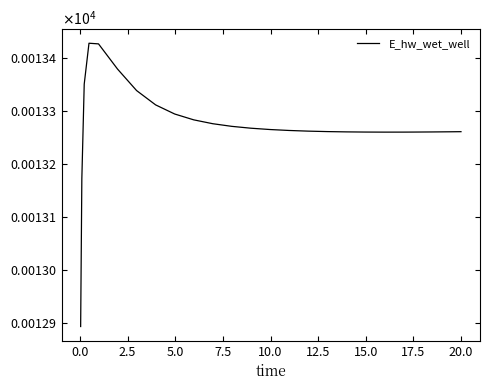

Does the chart display data point markers on the line(s)?

No